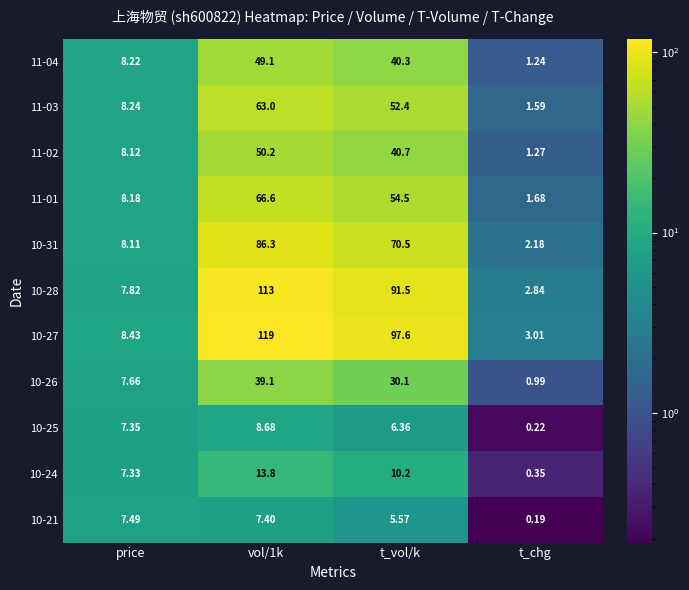

At which category does the chart reach its peak across all series?

vol/1k